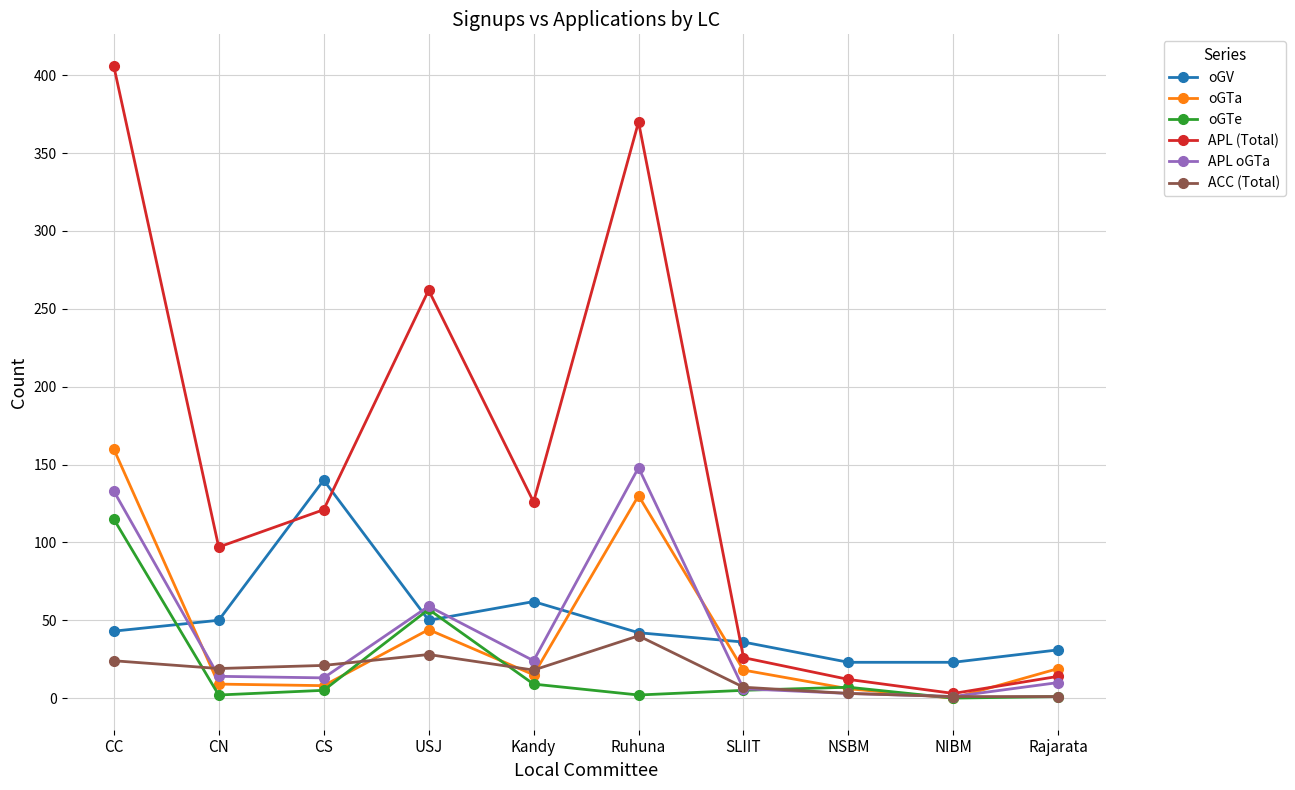

What is the spread (max minus min) of values at Kandy?

117